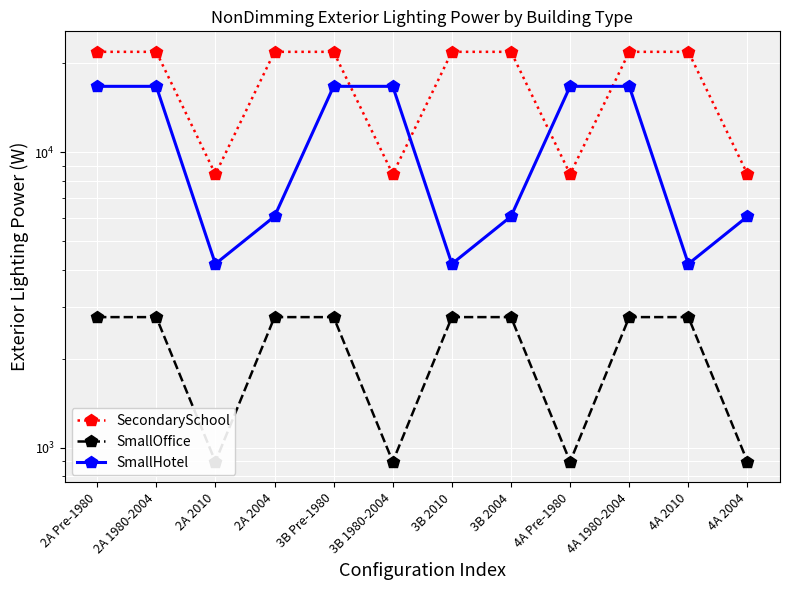

What is the label of the 4th point from the left?

2A 2004